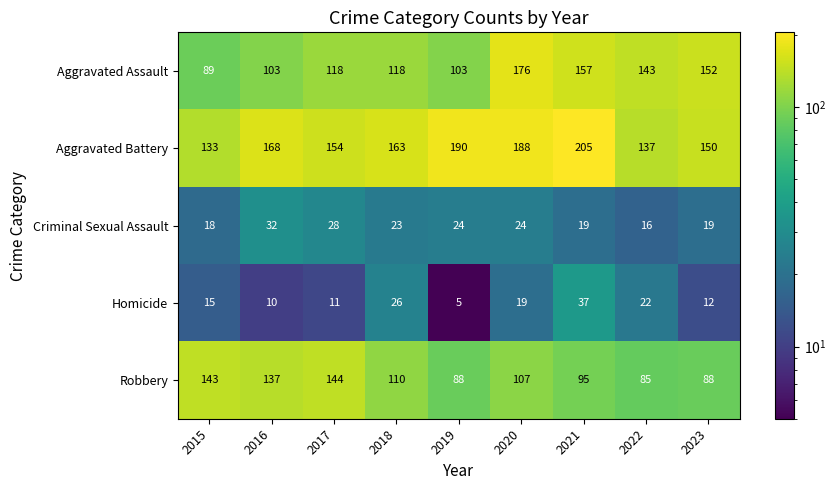

Is the value of Aggravated Assault at 2020 greater than the value of Homicide at 2021?

Yes